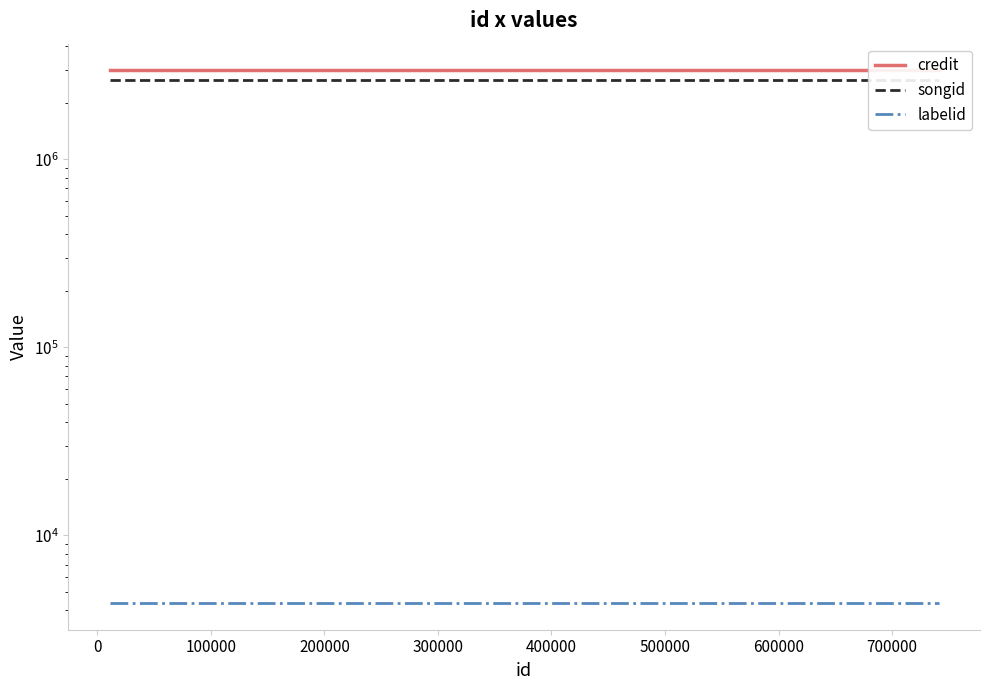

Is it true that labelid equals 4365 at 300000?

True